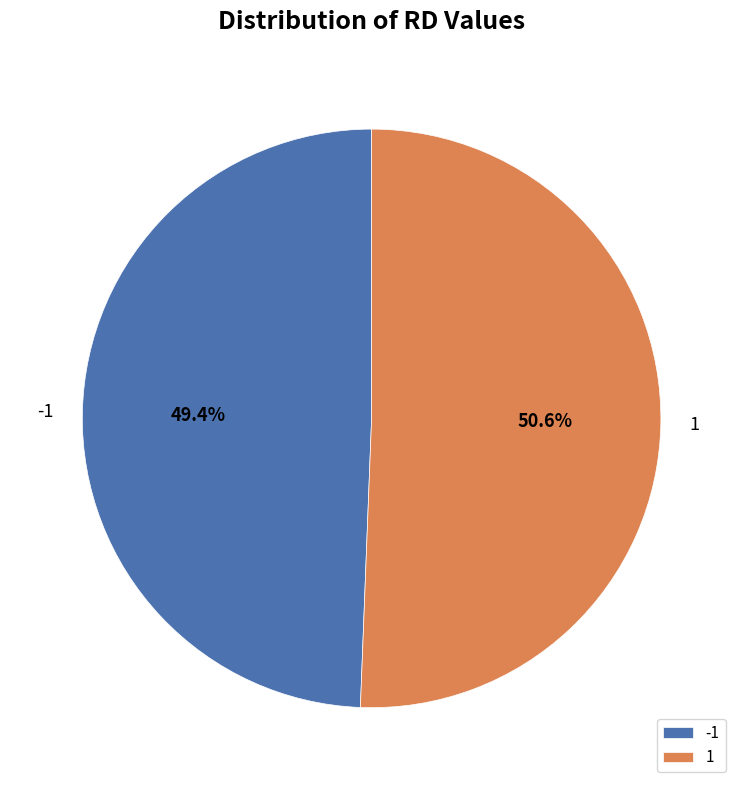

True or false: 1 accounts for 51% of the total.

True